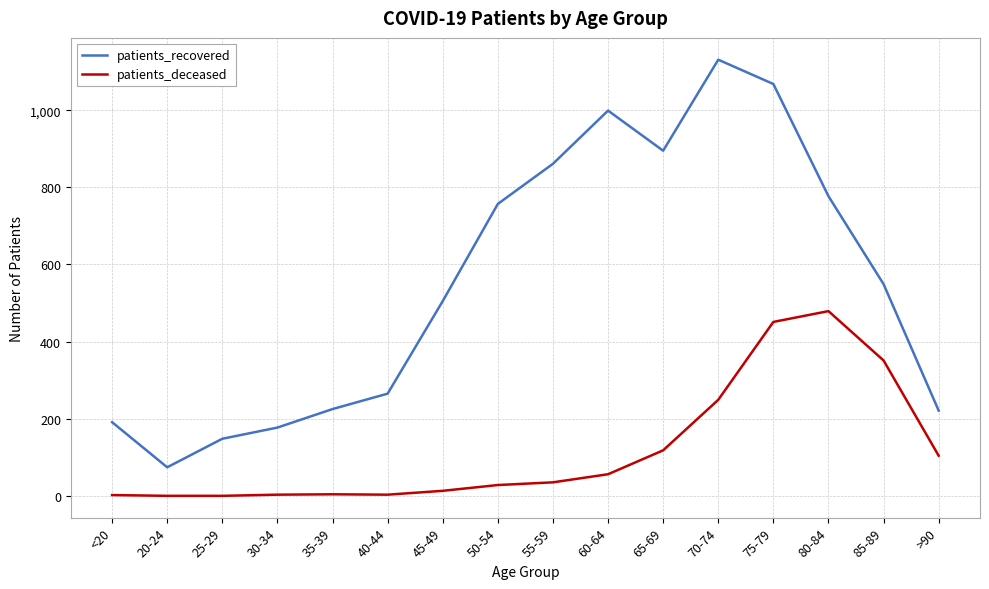

True or false: patients_recovered and patients_deceased cross at least once.

False